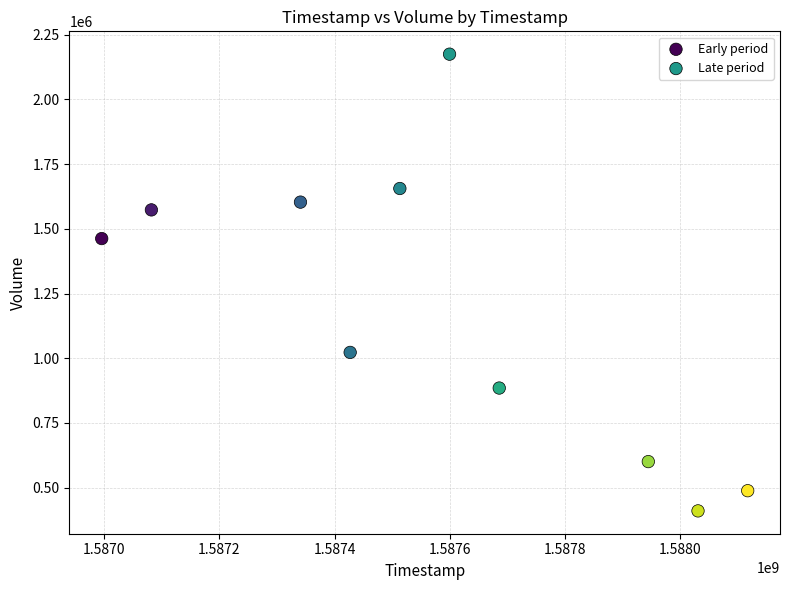

Which series contains the lowest Y value?

Late period